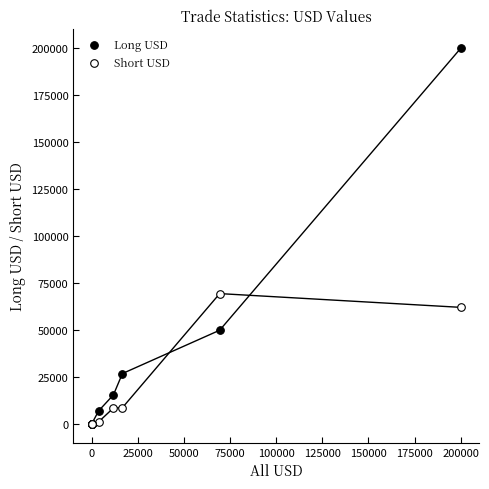

What are all the series names shown in the legend?

Long USD, Short USD